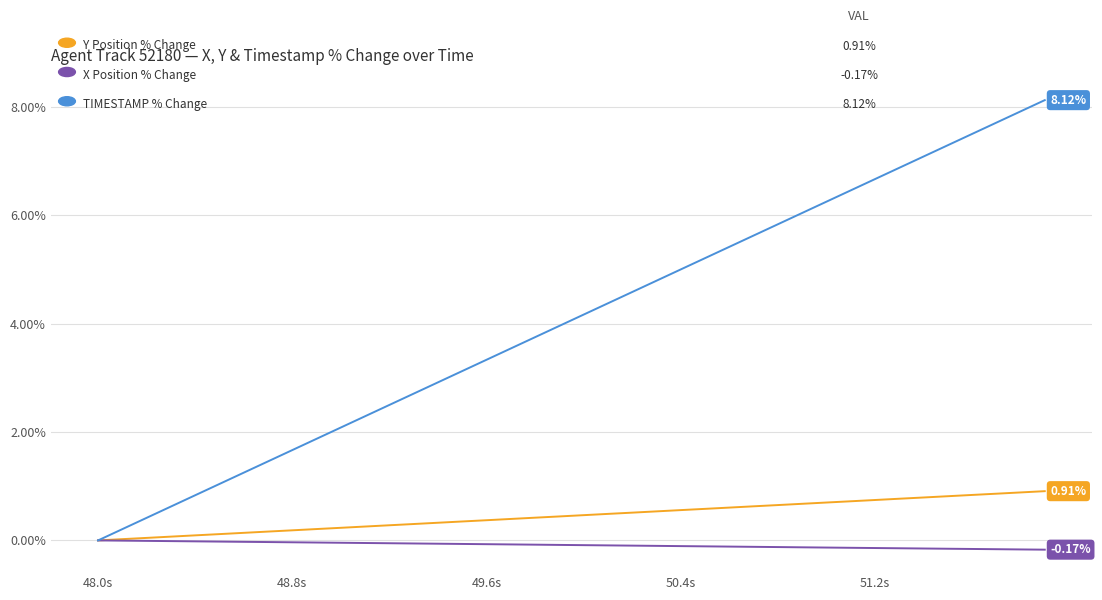

Does the chart display data point markers on the line(s)?

No